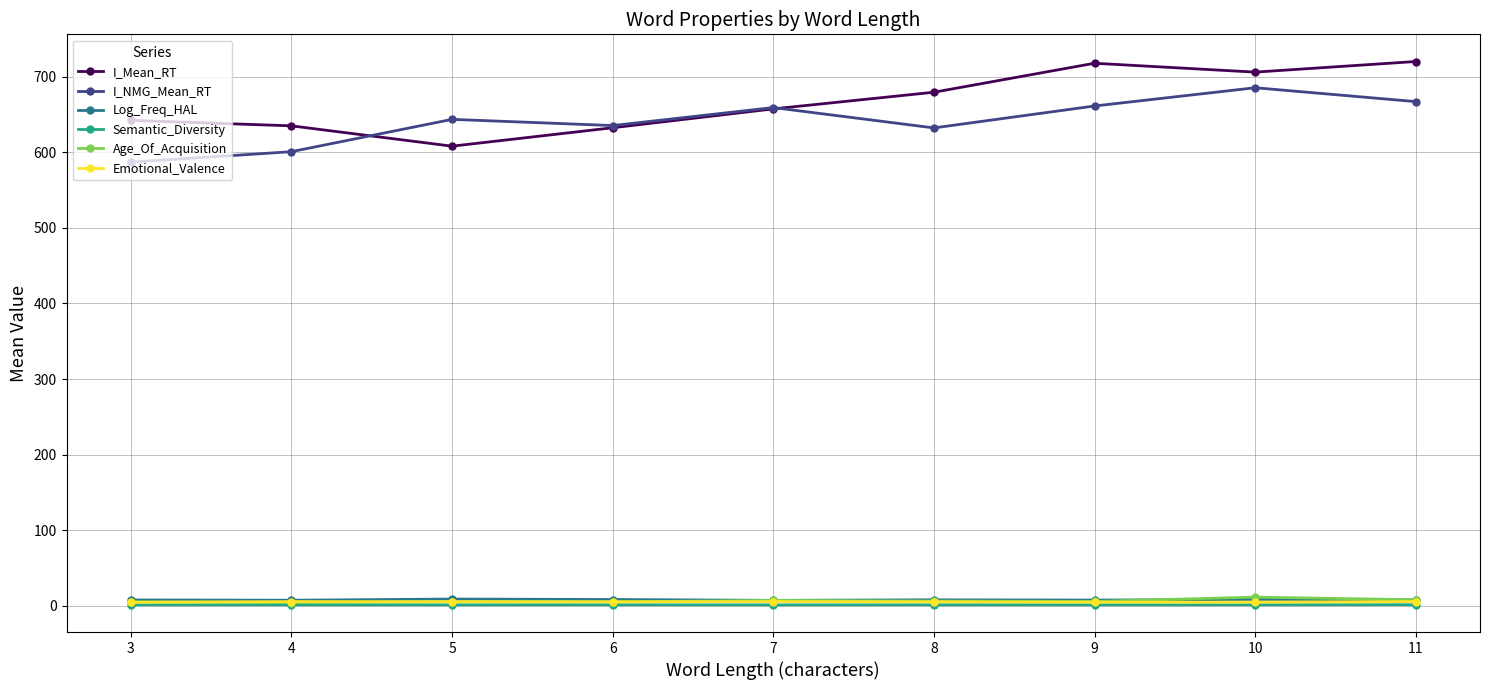

What is the value of the I_Mean_RT point at the 8th from the left?

706.1